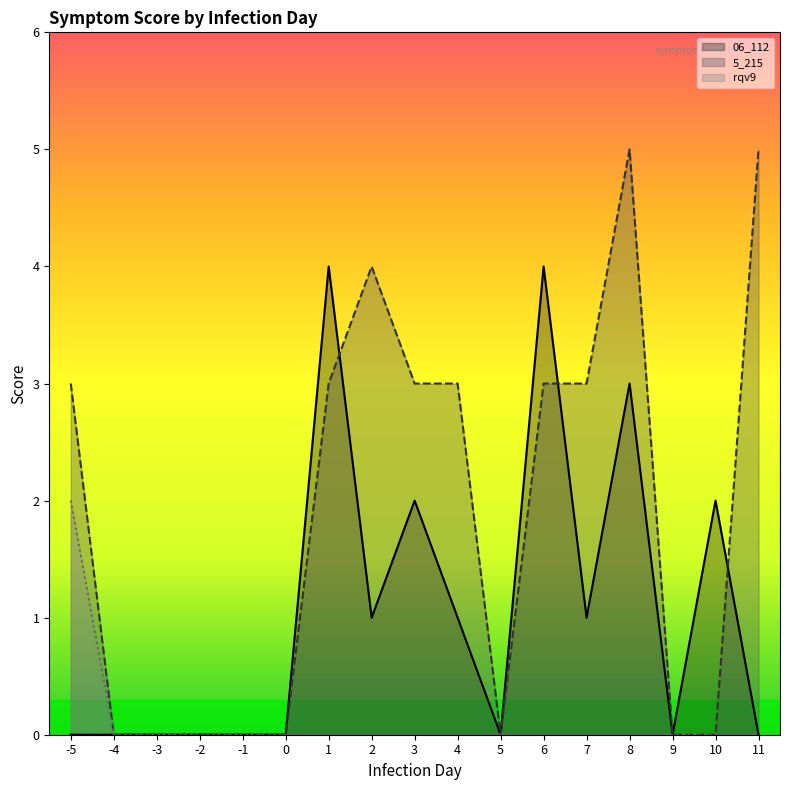

How many positive values does the 06_112_score series have?

8